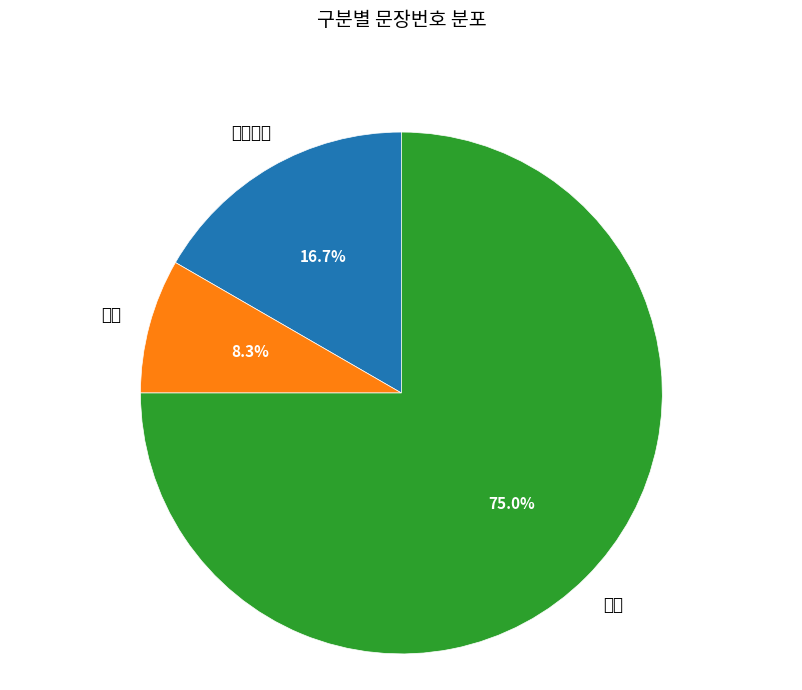

Does any single category account for the majority?

Yes